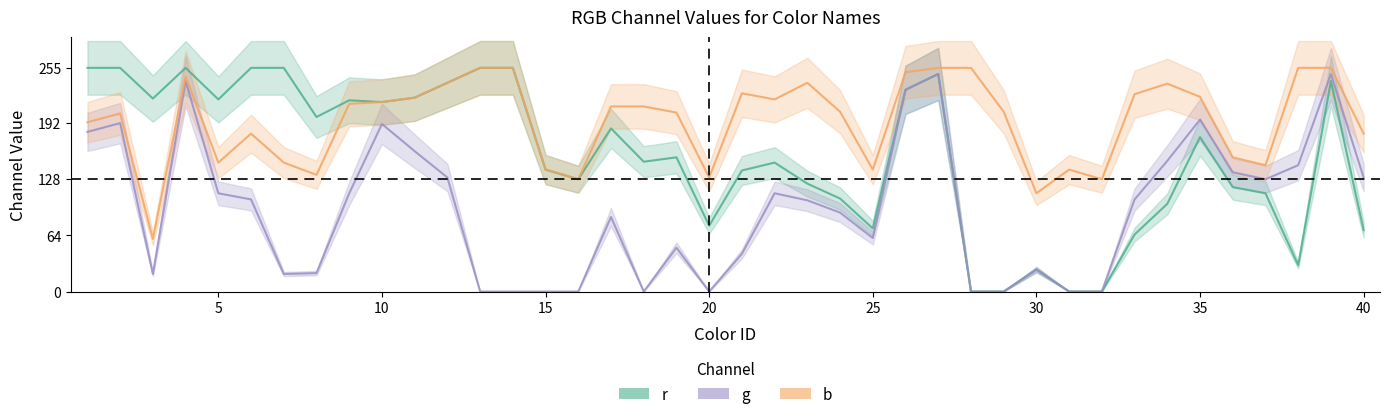

True or false: g and r cross at least once.

False